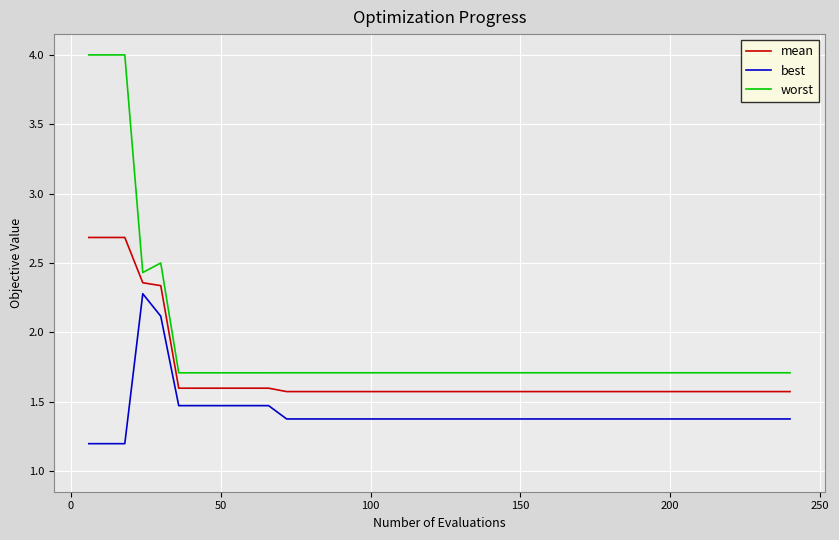

What is the maximum value for worst?

4.0